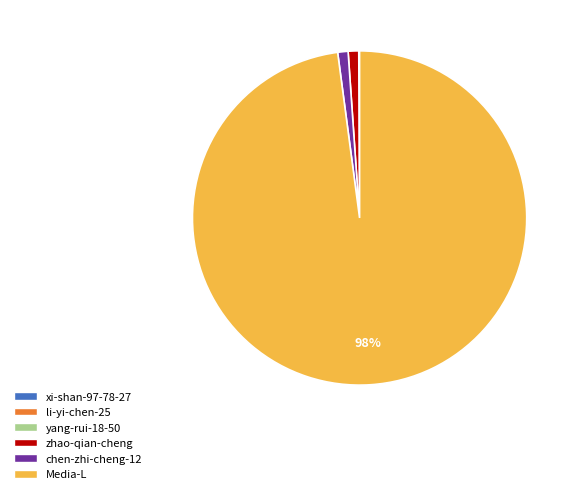

To the nearest percent, what is the difference between the largest and smallest slice percentages?

98%